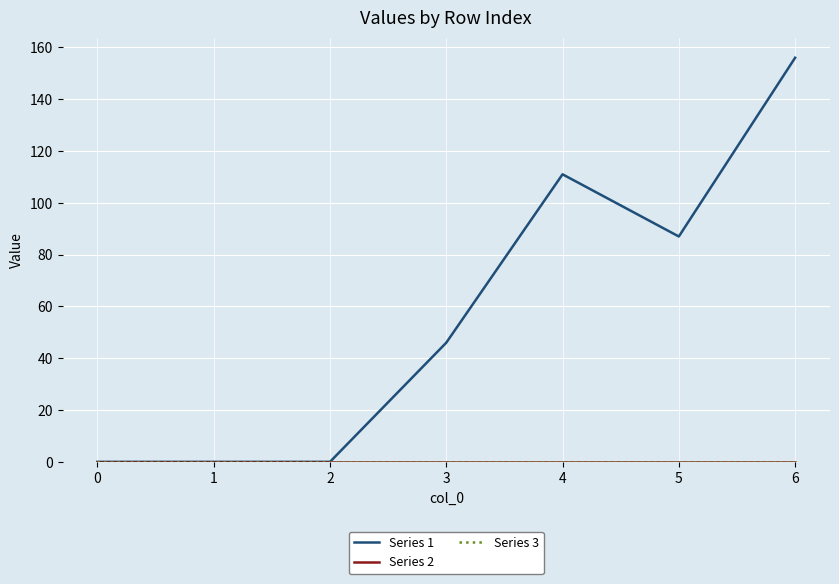

Reading left to right, what are all the values shown in this chart?

Series 1: 0	0	0	46	111	87	156
Series 2: 0	0	0	0	0	0	0
Series 3: 0	0	0	0	0	0	0